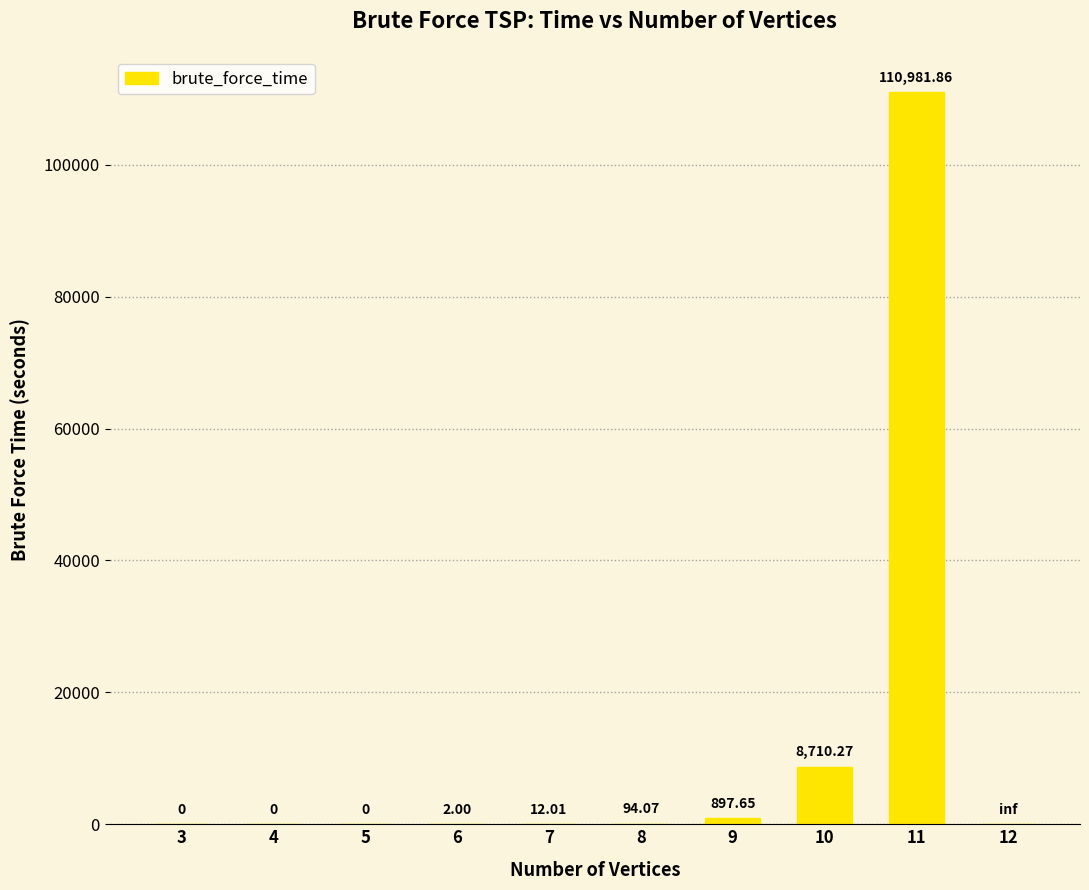

Is it true that the value at 4 is 0.0?

True